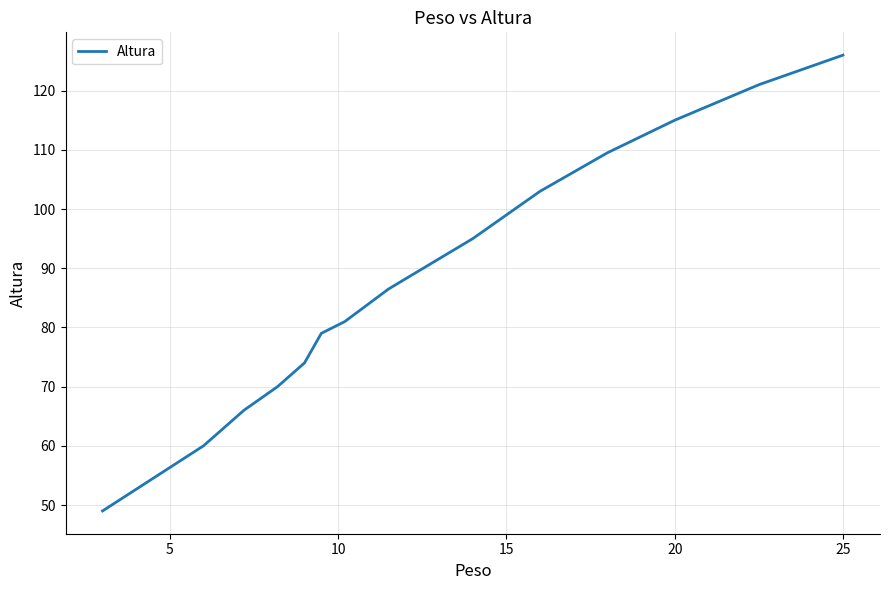

What is the minimum value shown in the chart?

49.0